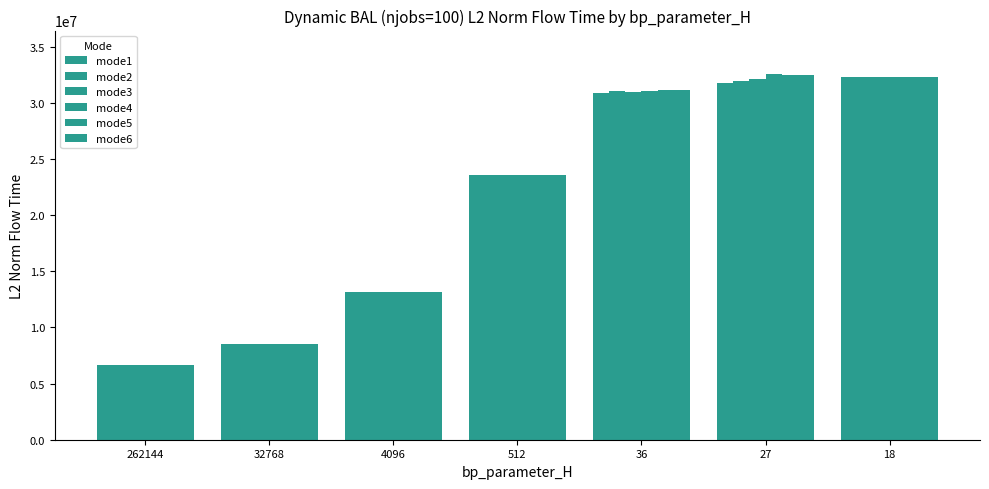

Which category has the lowest value in the mode2 series?

262144